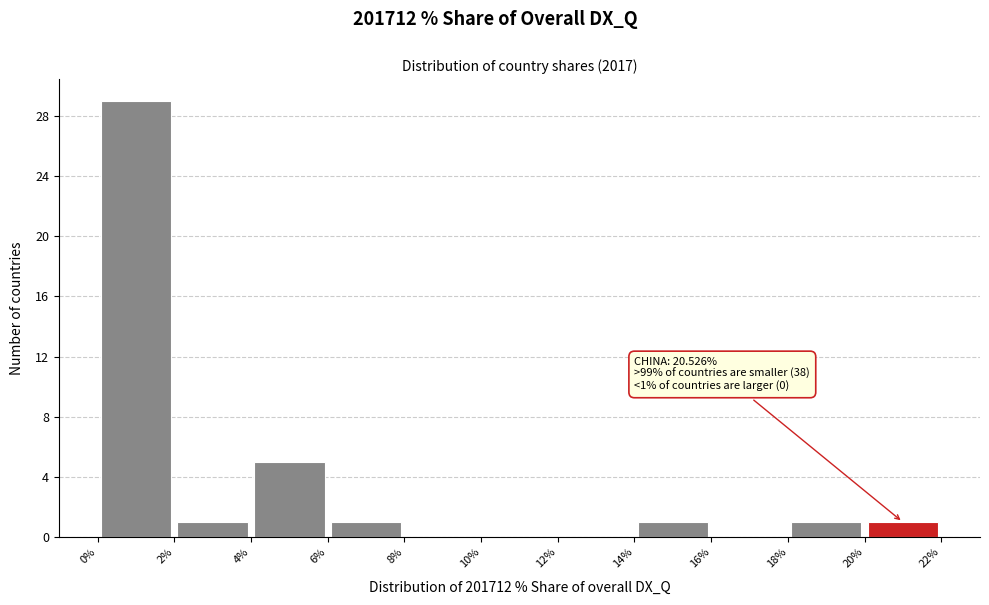

Which range on the x-axis has the tallest bar?

0% to 2%